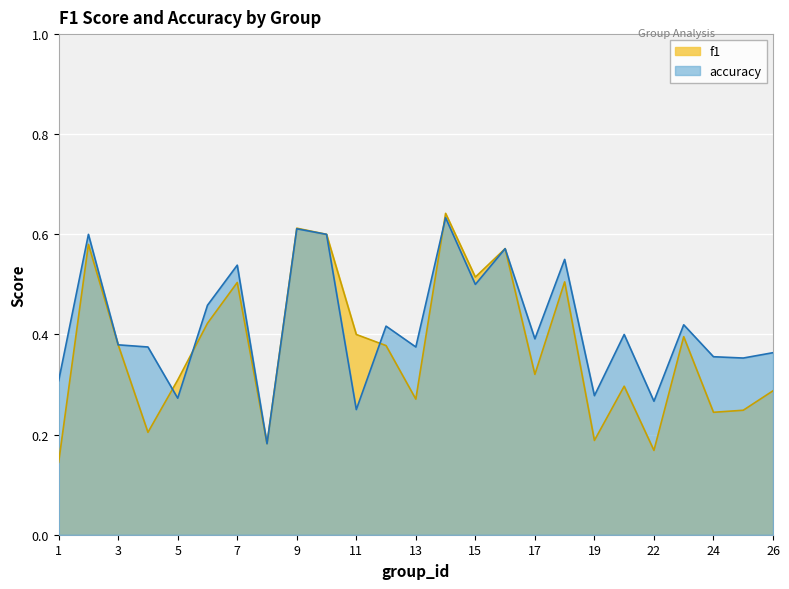

Between 13 and 18, which series saw the biggest shift?

f1